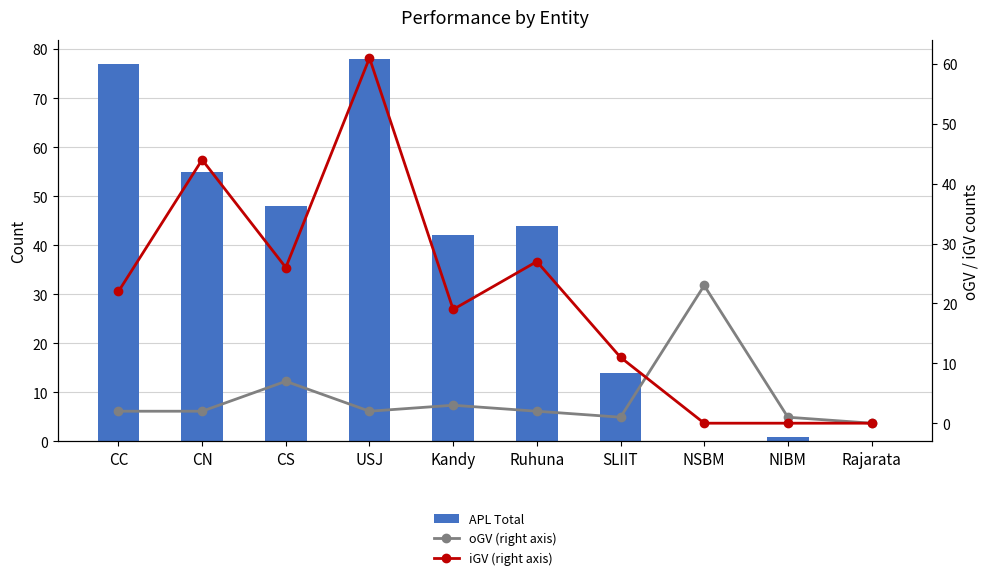

Count the number of data series in this chart.

3